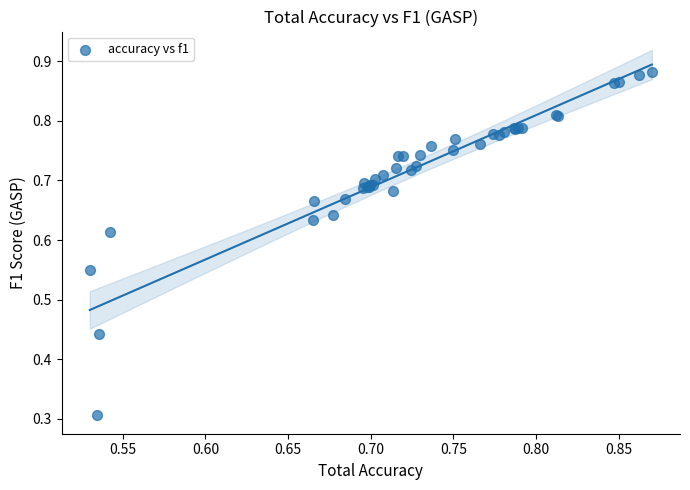

What Y value in the scatter plot is closest to 0?

0.3